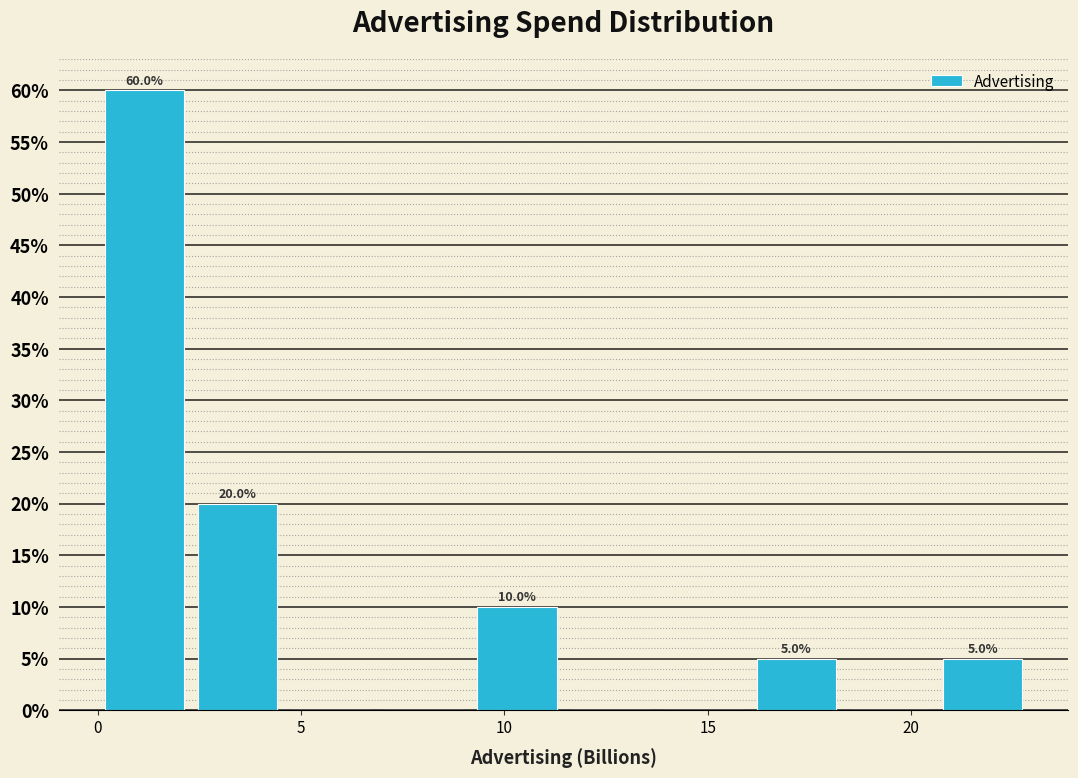

Which range on the x-axis has the tallest bar?

0.0 to 2.5